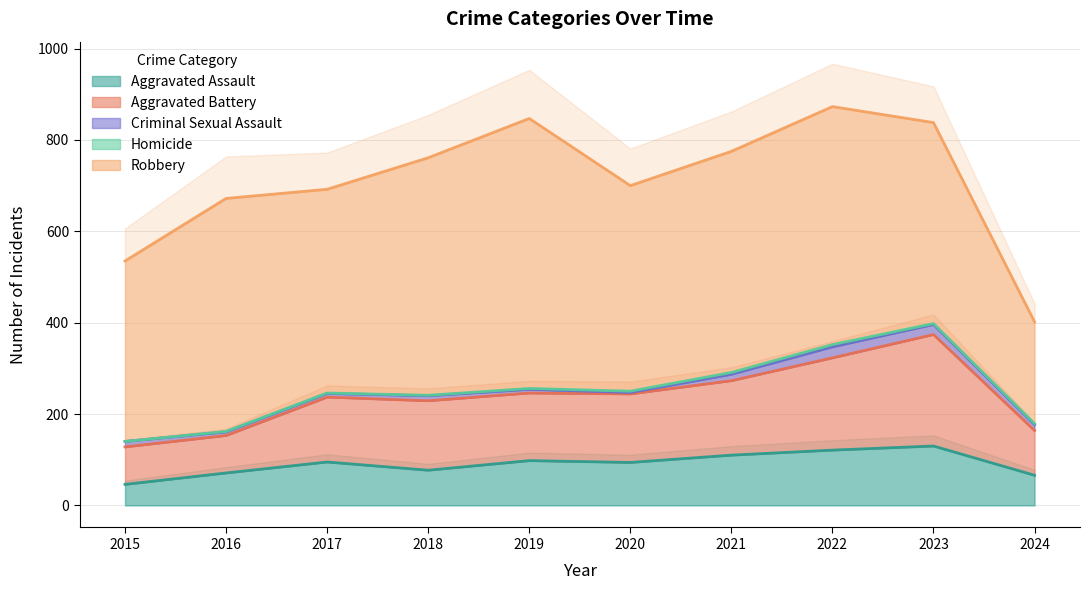

What are all the series names shown in the legend?

Aggravated Assault, Aggravated Battery, Criminal Sexual Assault, Homicide, Robbery